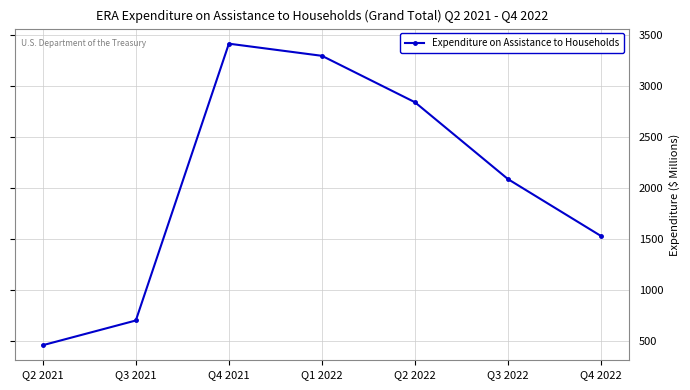

How many lines are shown in the chart?

1